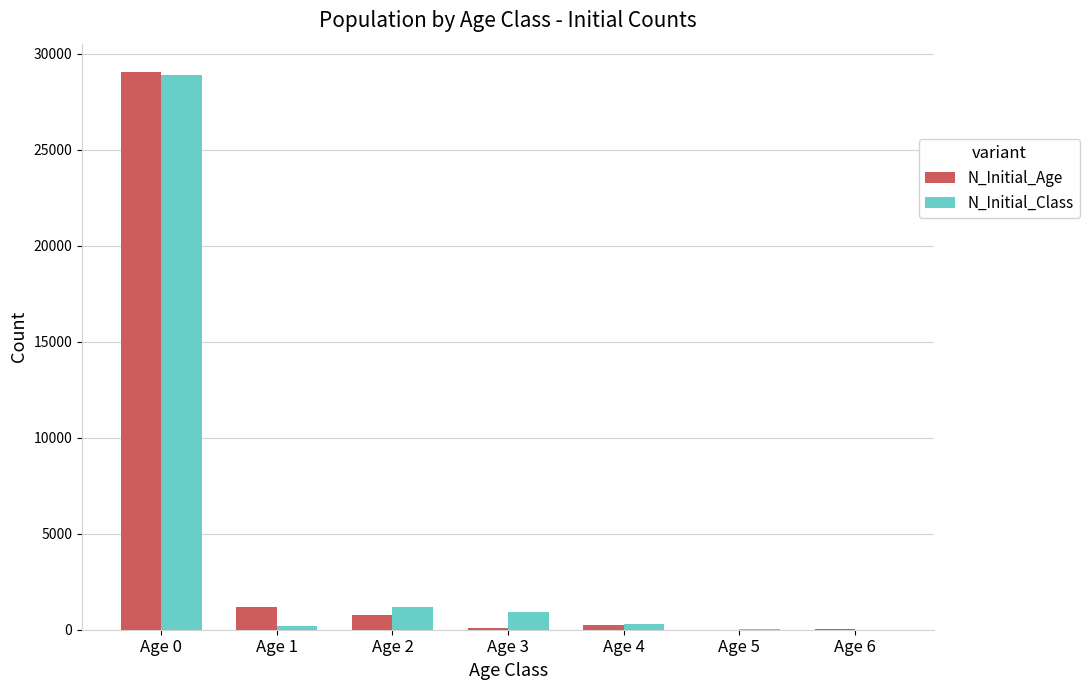

At which category is the sum across all series the highest?

Age 0